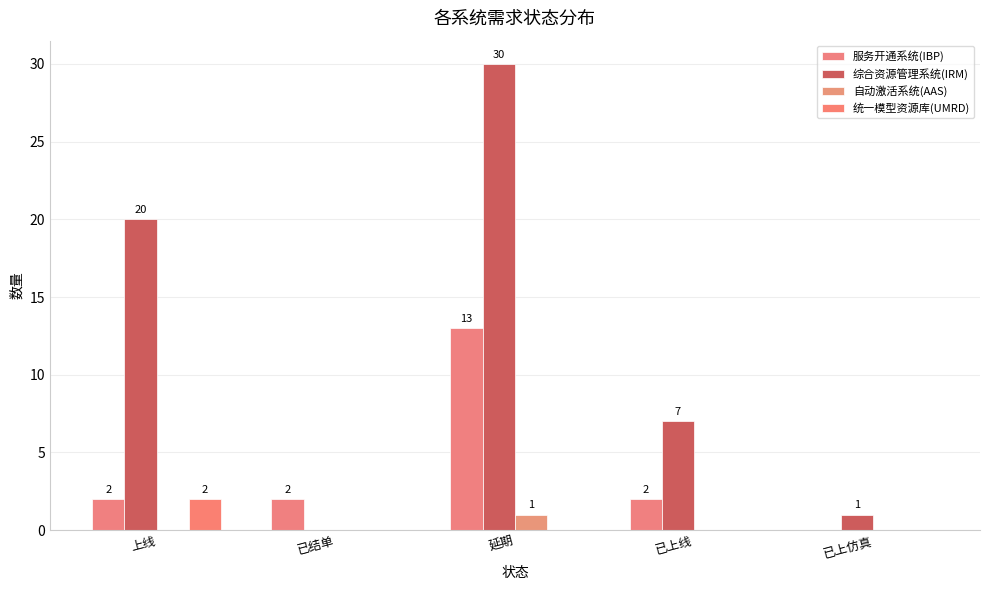

How many series are shown in this chart?

4